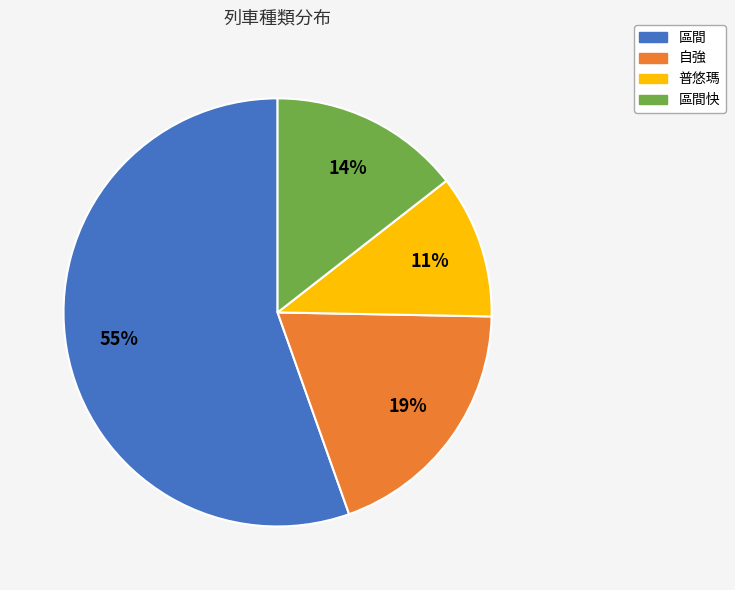

Is there any slice that represents more than half of the pie?

Yes